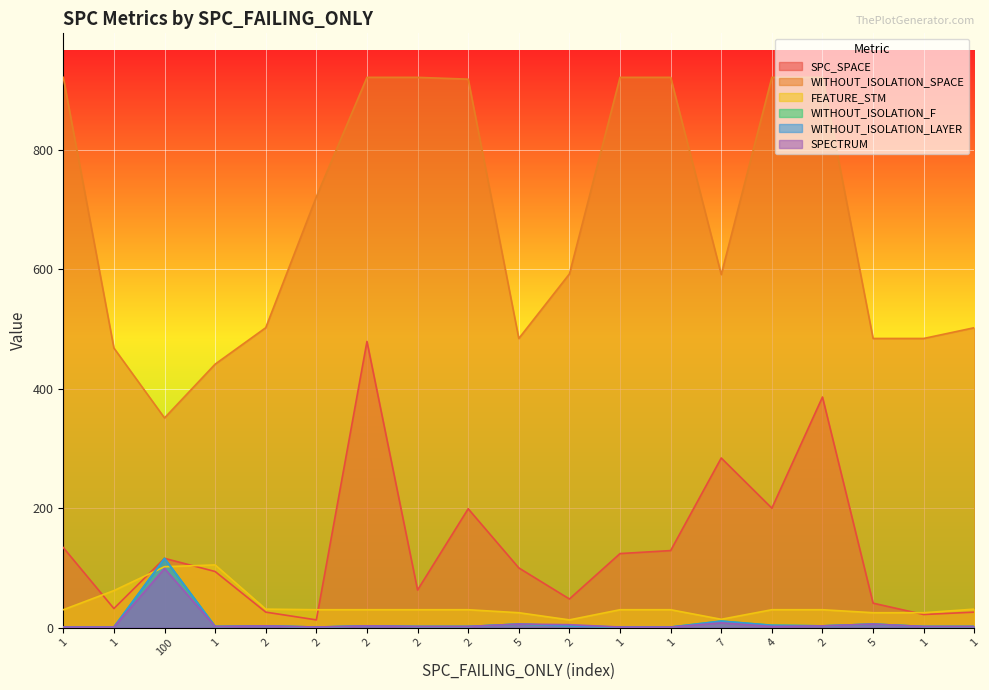

Reading left to right, extract all data points from this chart.

SPC_SPACE: 1=134	1=32	100=116	1=94	2=26	2=13	2=479	2=63	2=199	5=100	2=48	1=124	1=129	7=284	4=200	2=386	5=41	1=22	1=26
WITHOUT_ISOLATION_SPACE: 1=921	1=468	100=351	1=441	2=502	2=721	2=921	2=921	2=918	5=484	2=592	1=921	1=921	7=591	4=921	2=921	5=484	1=484	1=502
FEATURE_STM: 1=30	1=62	100=102	1=105	2=31	2=30	2=30	2=30	2=30	5=25	2=13	1=30	1=30	7=14	4=30	2=30	5=25	1=25	1=31
WITHOUT_ISOLATION_F: 1=1	1=1	100=116	1=2	2=3	2=1	2=3	2=2	2=2	5=6	2=3	1=1	1=1	7=11	4=4	2=3	5=6	1=2	1=2
WITHOUT_ISOLATION_LAYER: 1=1	1=1	100=116	1=2	2=3	2=1	2=3	2=2	2=2	5=6	2=3	1=1	1=1	7=11	4=4	2=3	5=6	1=2	1=2
SPECTRUM: 1=1	1=1	100=99	1=2	2=3	2=1	2=3	2=2	2=2	5=6	2=5	1=1	1=1	7=8	4=2	2=3	5=6	1=2	1=2